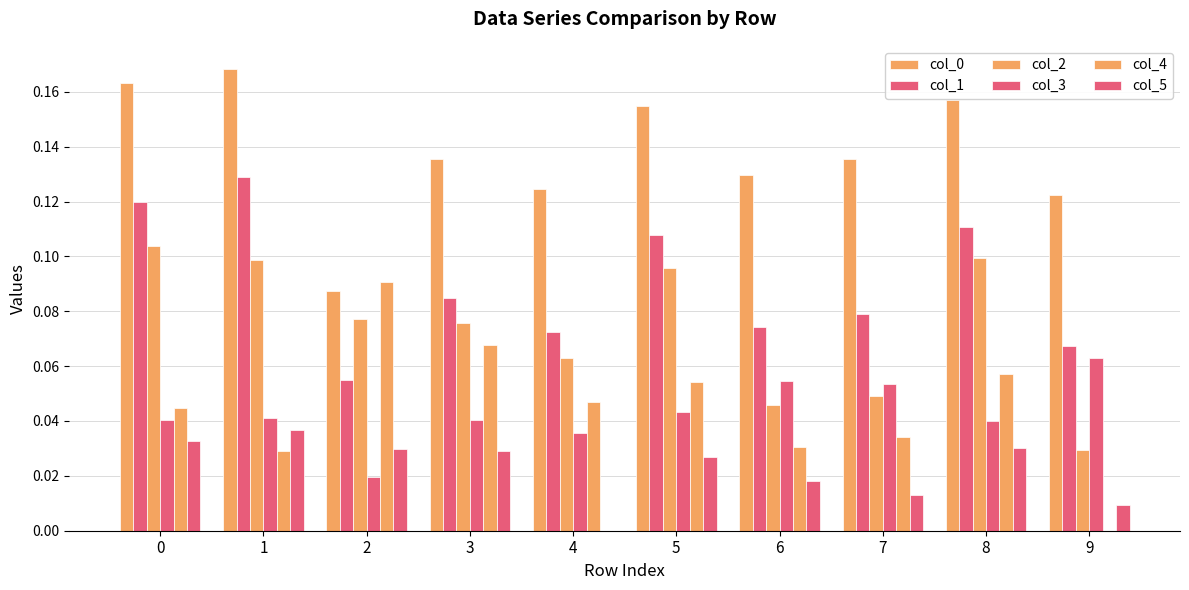

How many data points in col_5 are above 0?

9